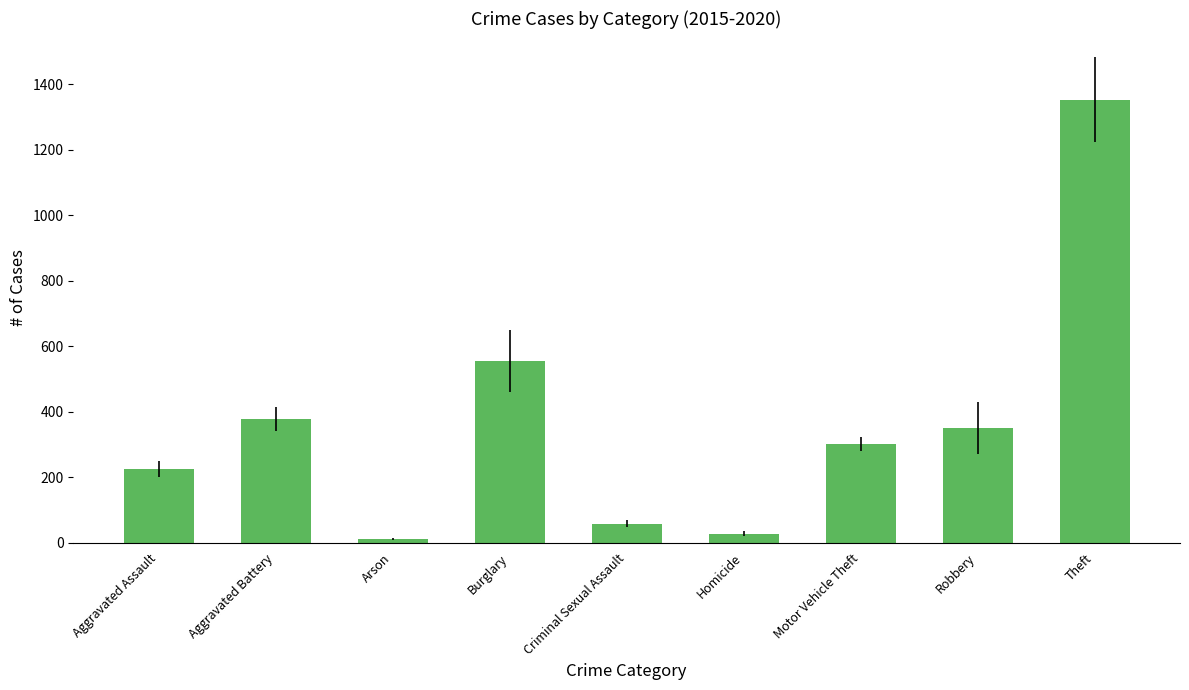

Between Burglary and Arson, which is larger?

Burglary